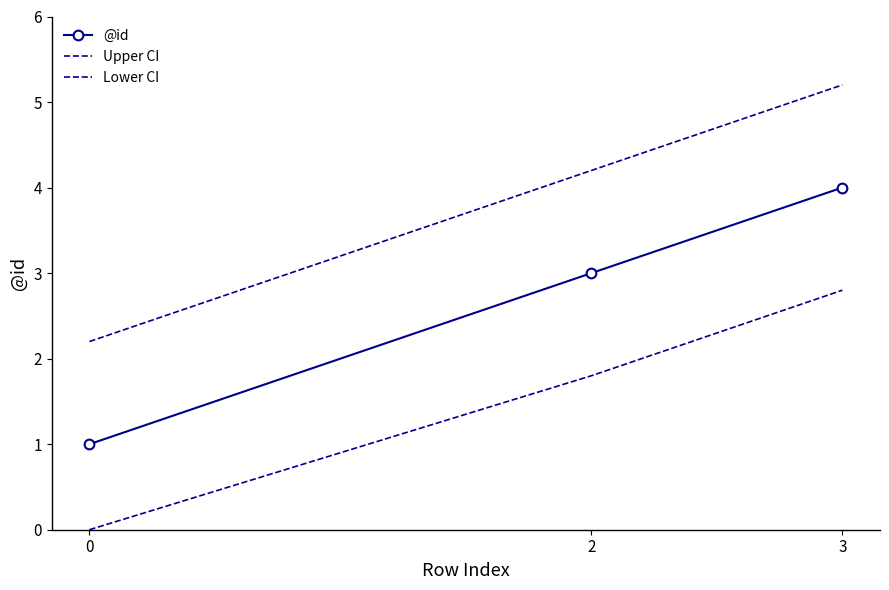

What is the difference between the Upper CI values at 0 and 2?

2.0